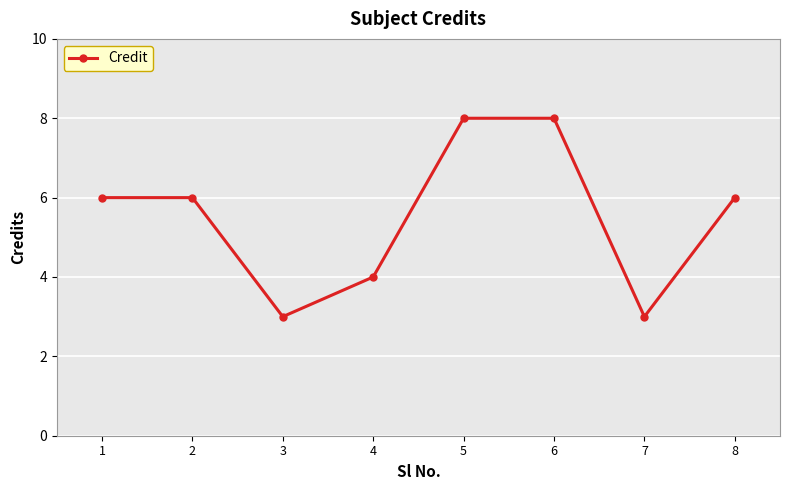

The value at 7 is 3. True or false?

True